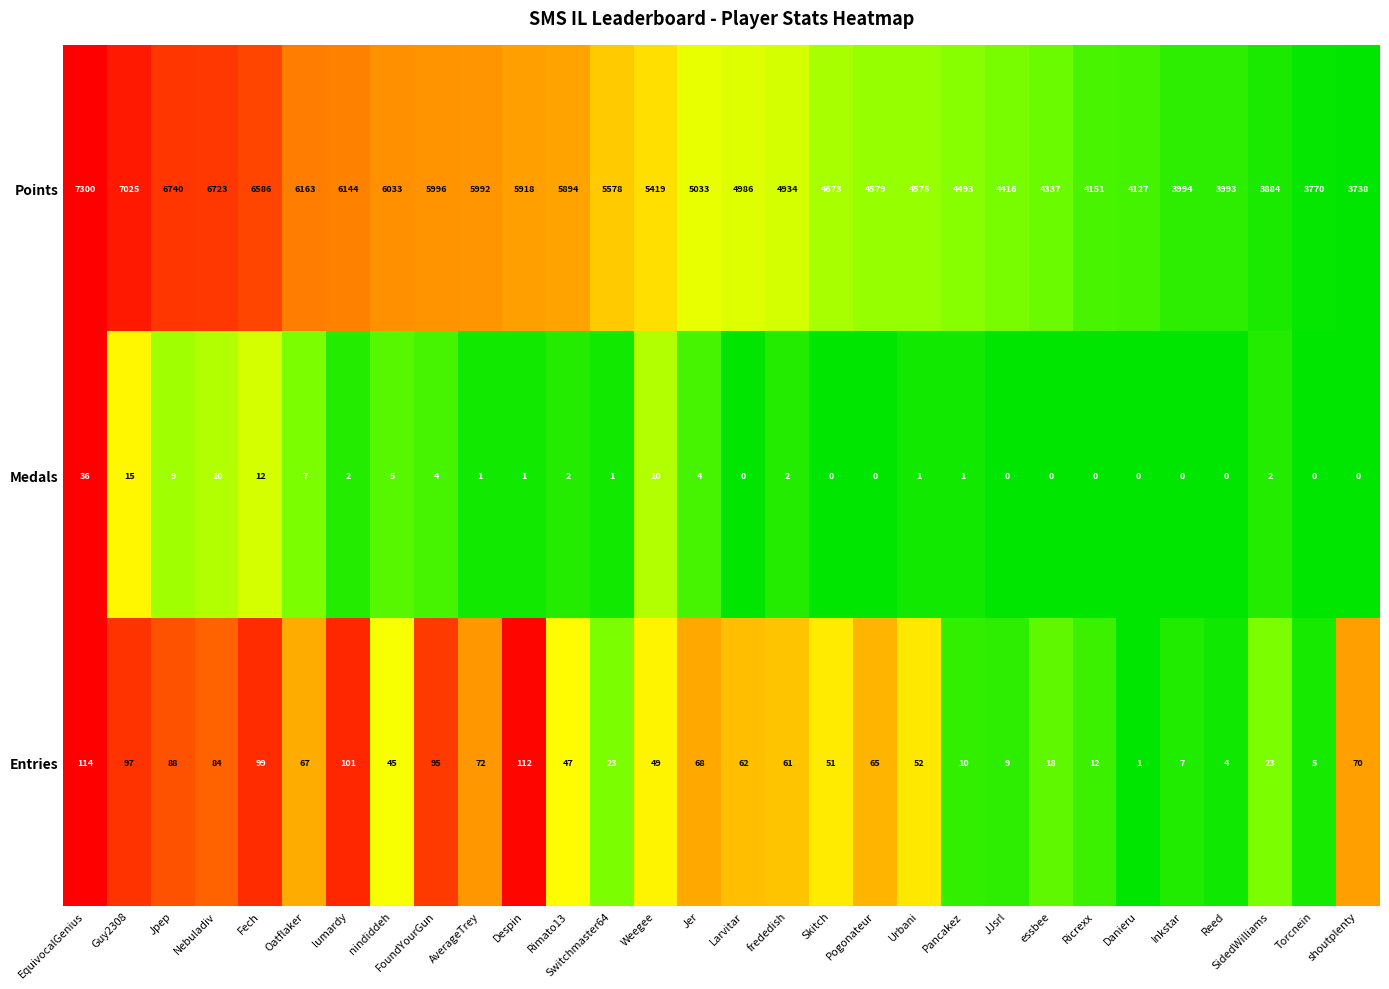

Which series changed the most between nindiddeh and Reed?

Points